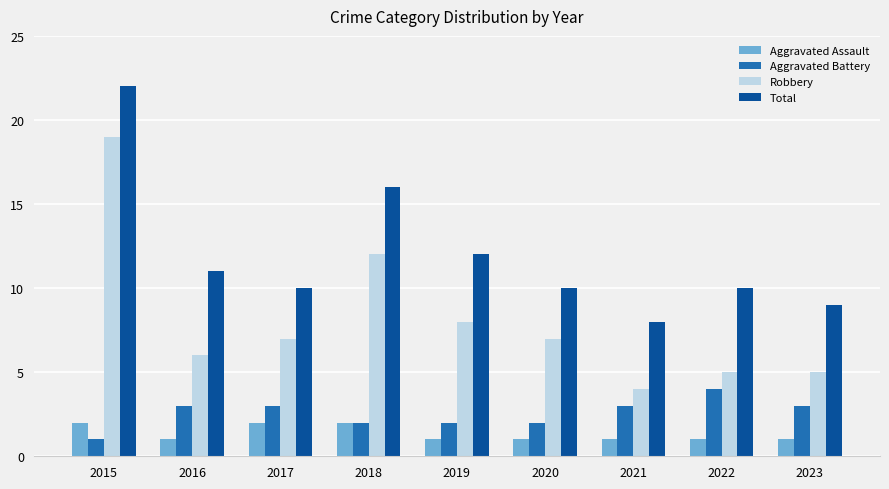

How many series are shown in this chart?

4